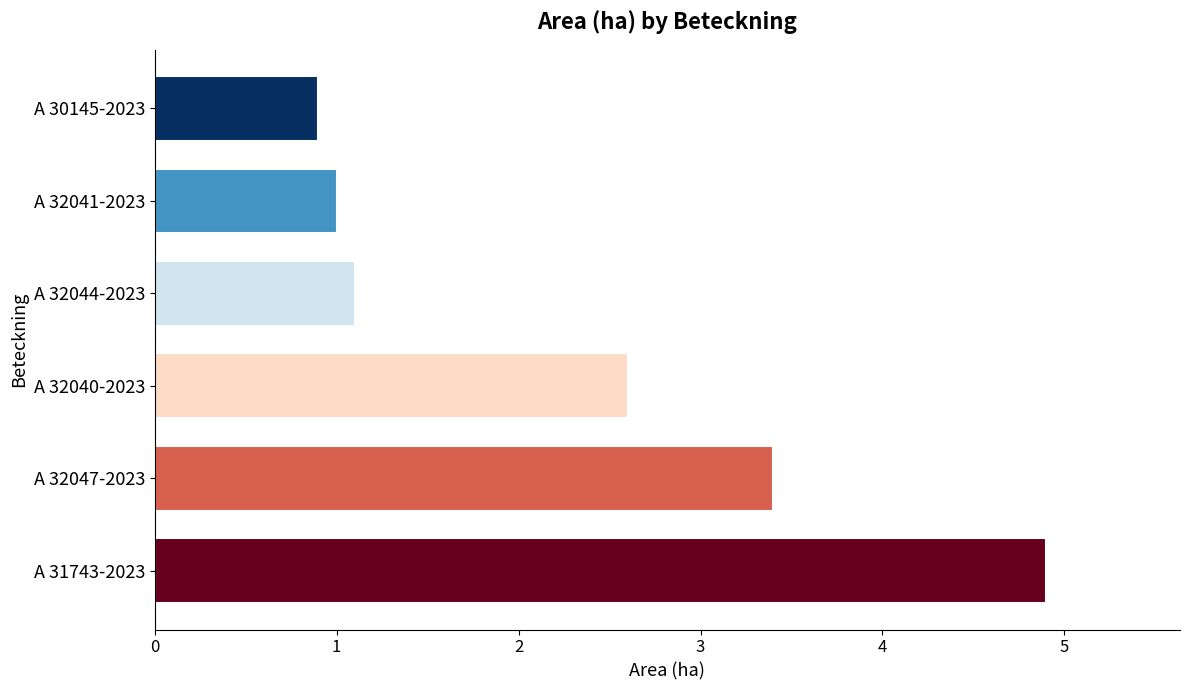

Is it true that the value at A 32041-2023 is 1.6?

False